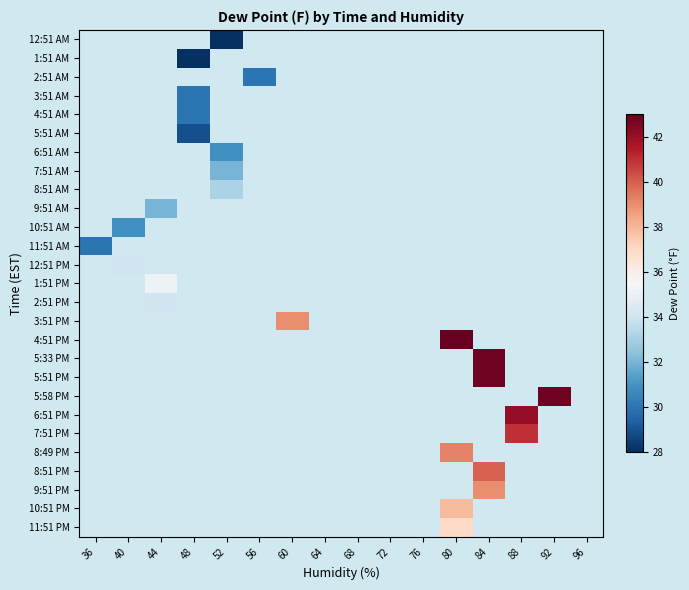

The 4:51 PM series shows 43.0 at 80. True or false?

True